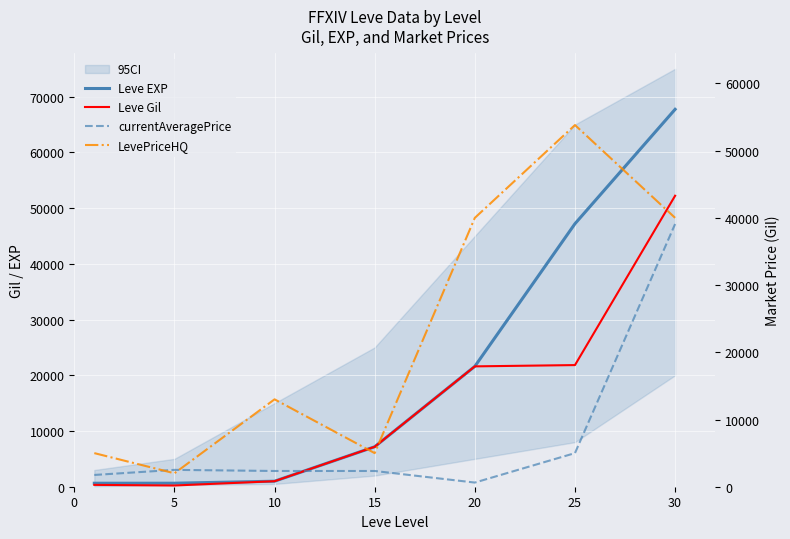

At 20, list the series in order from smallest to largest.

currentAveragePrice, Leve EXP, Leve Gil, LevePriceHQ